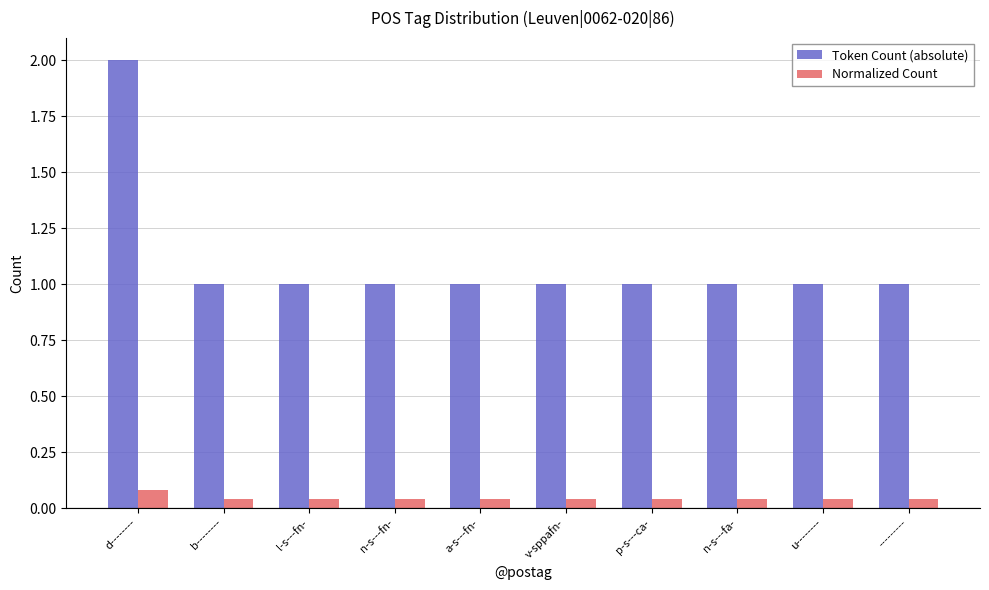

At l-s---fn-, list the series in order from largest to smallest.

Token Count (absolute), Normalized Count